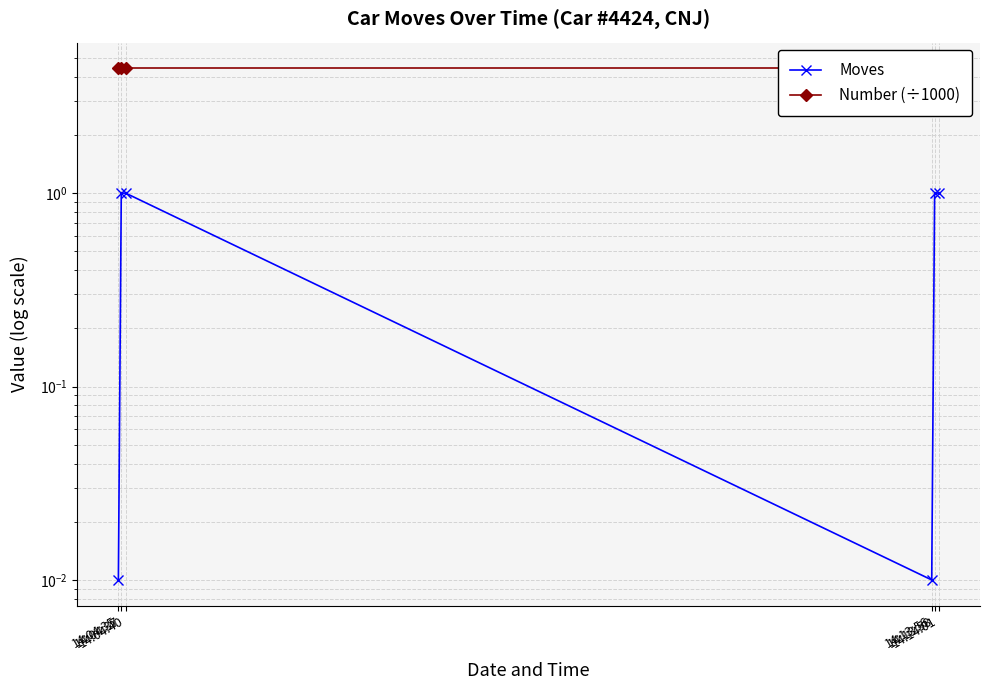

At which label does Moves reach its minimum?

14:04:35